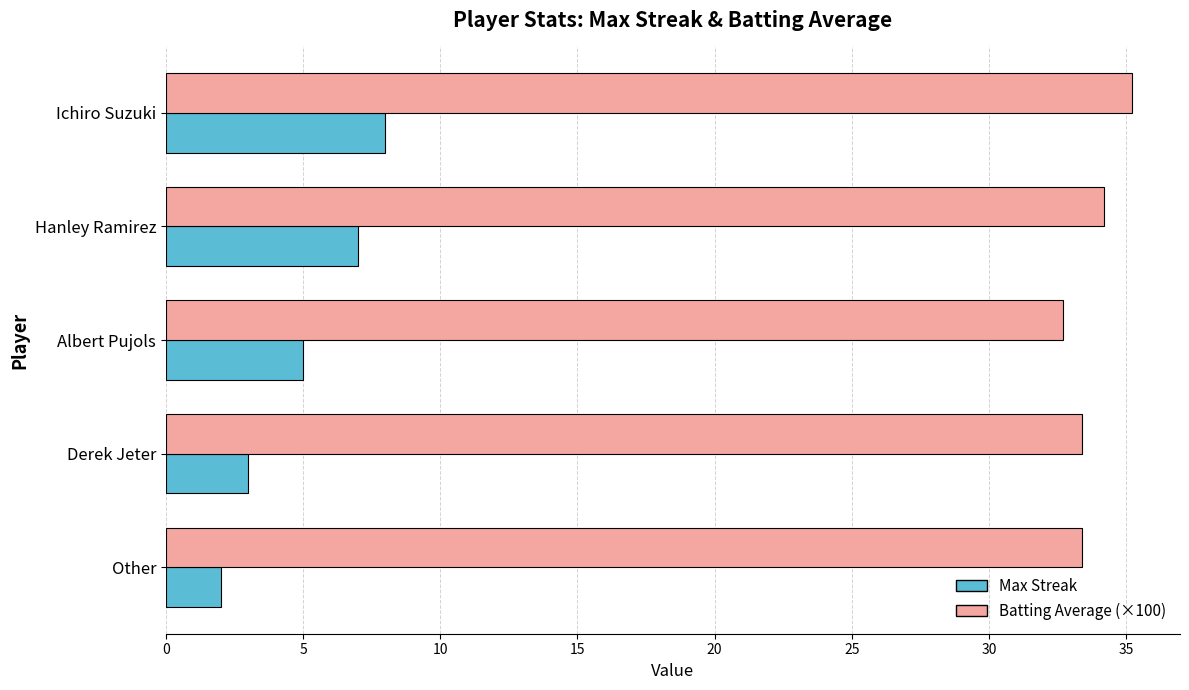

What are all the series names shown in the legend?

Max Streak, Batting Average (×100)